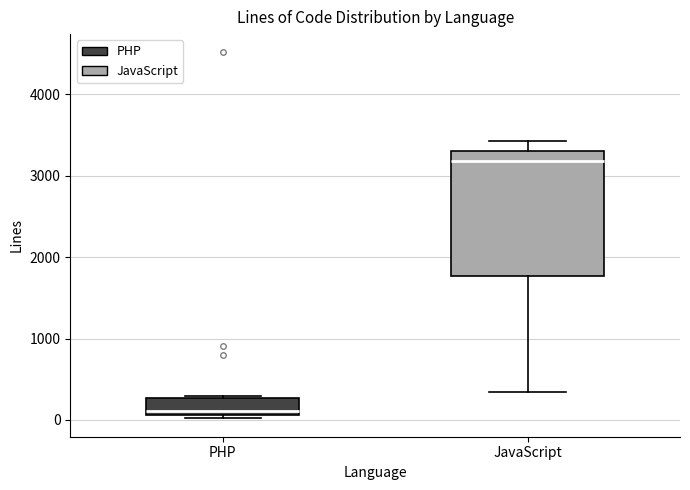

Comparing the boxes themselves (not the whiskers), which one is the tallest?

JavaScript